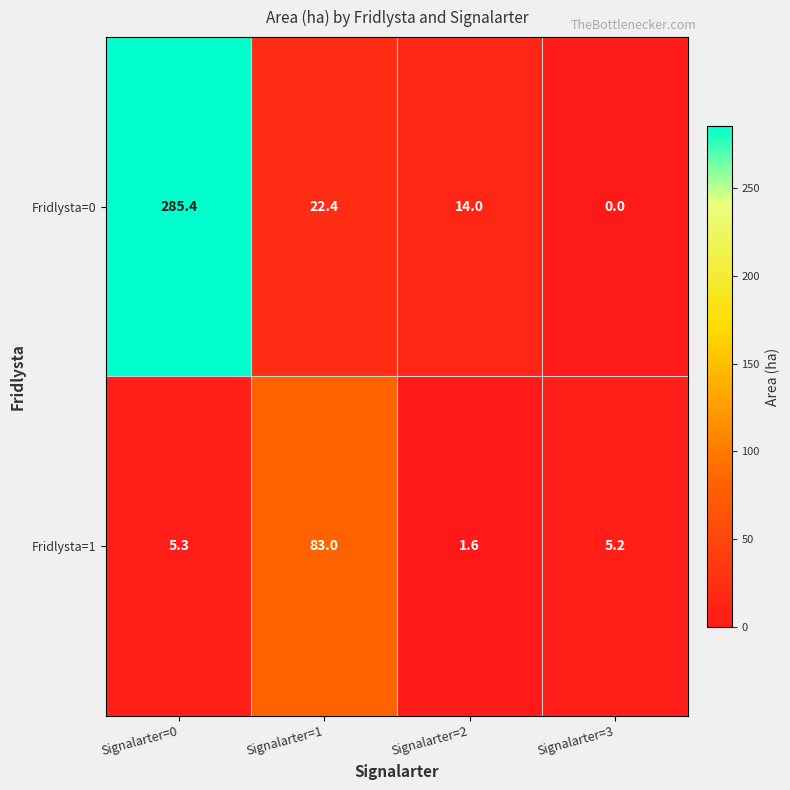

At which category does the chart reach its peak across all series?

Signalarter=0